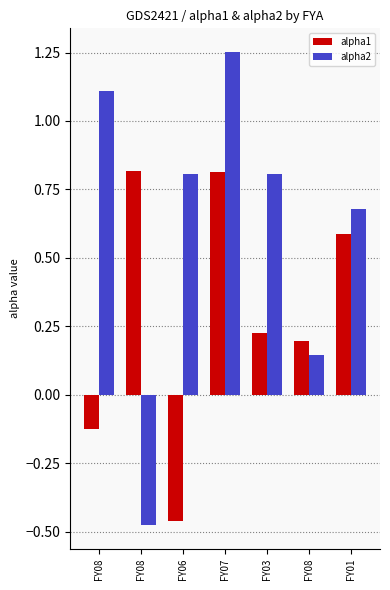

What is the label of the 4th bar from the left?

FY07